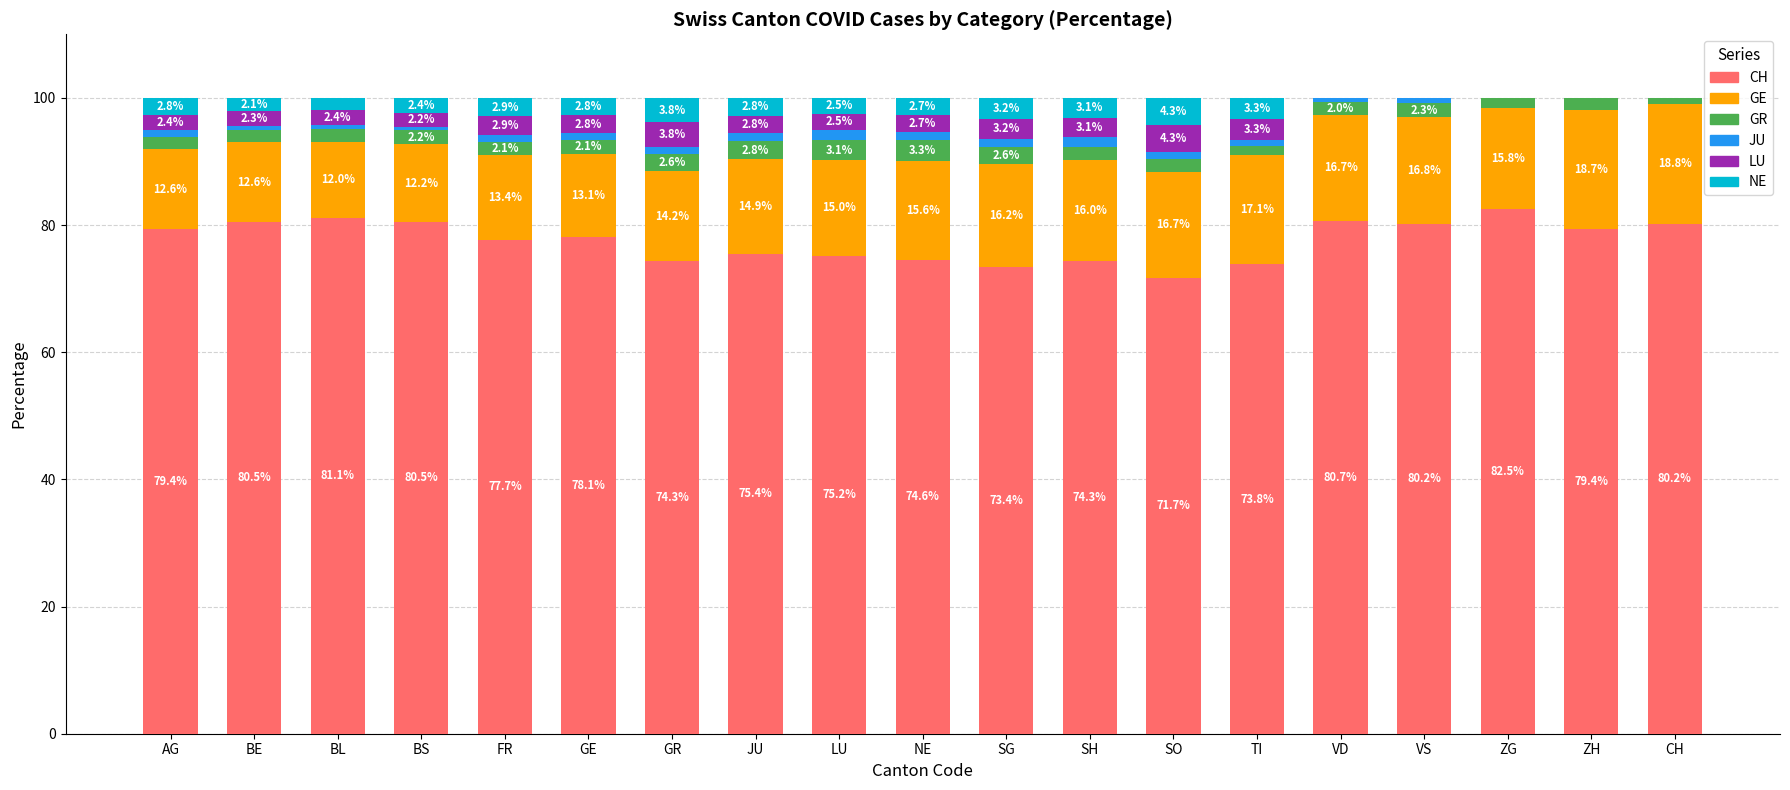

The CH series shows 79.4 at ZH. True or false?

True